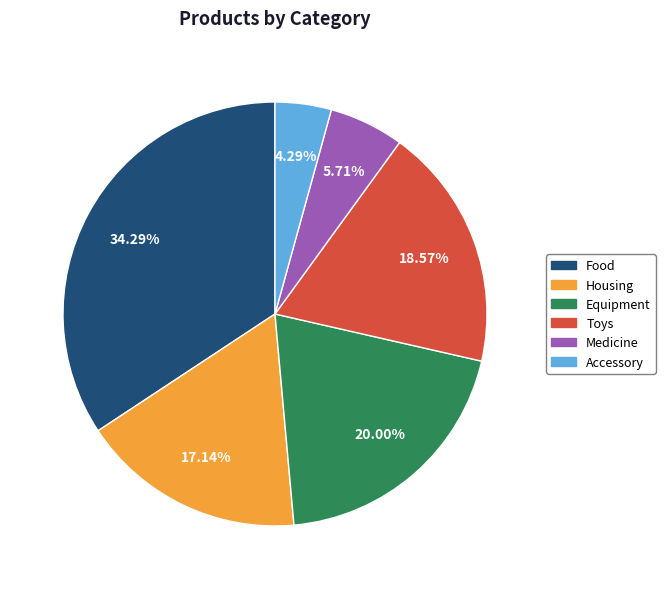

Does Equipment represent more than half of the total?

No